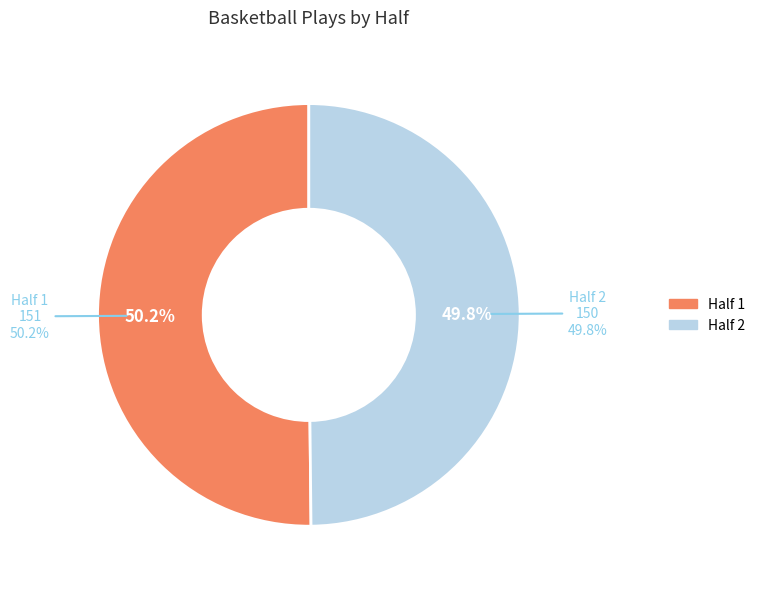

Rank the categories by value from lowest to highest.

Half 2, Half 1